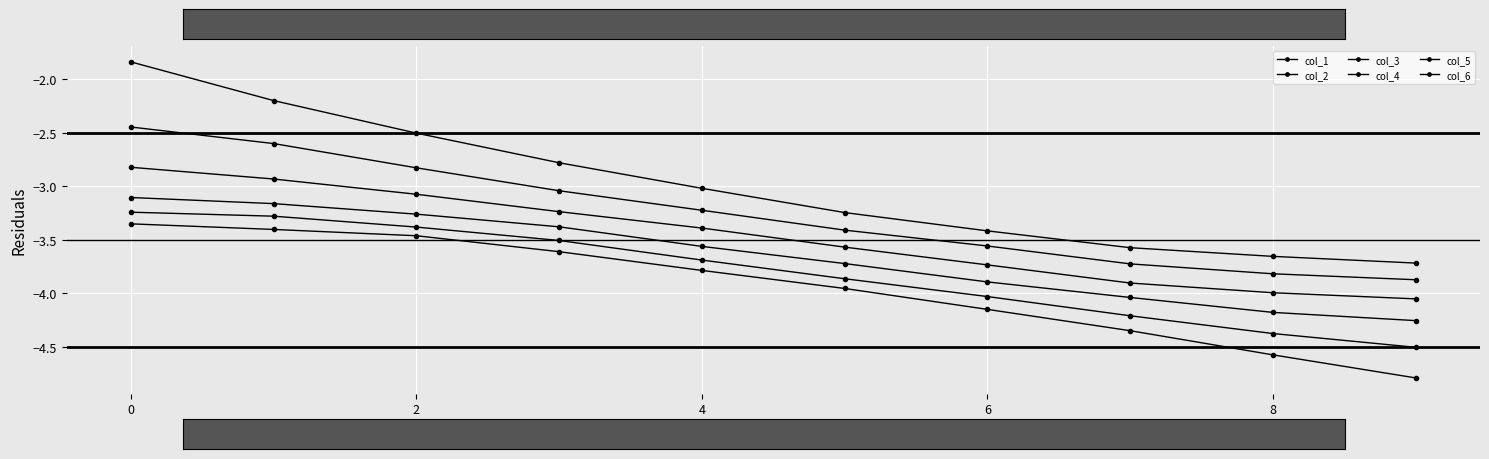

What is the maximum value shown in the chart?

-1.8